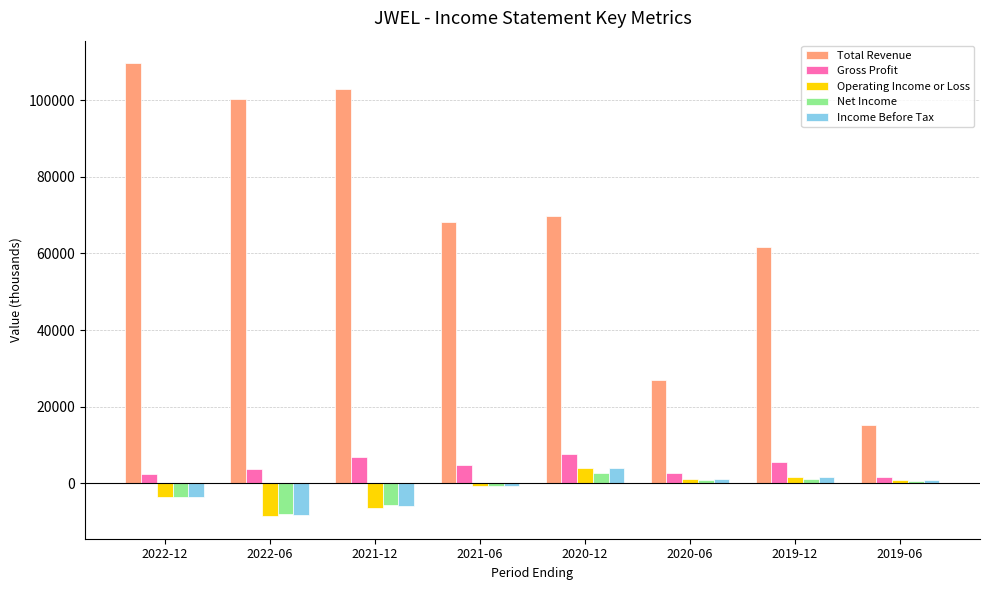

What is the label of the 2nd bar from the right?

2019-12